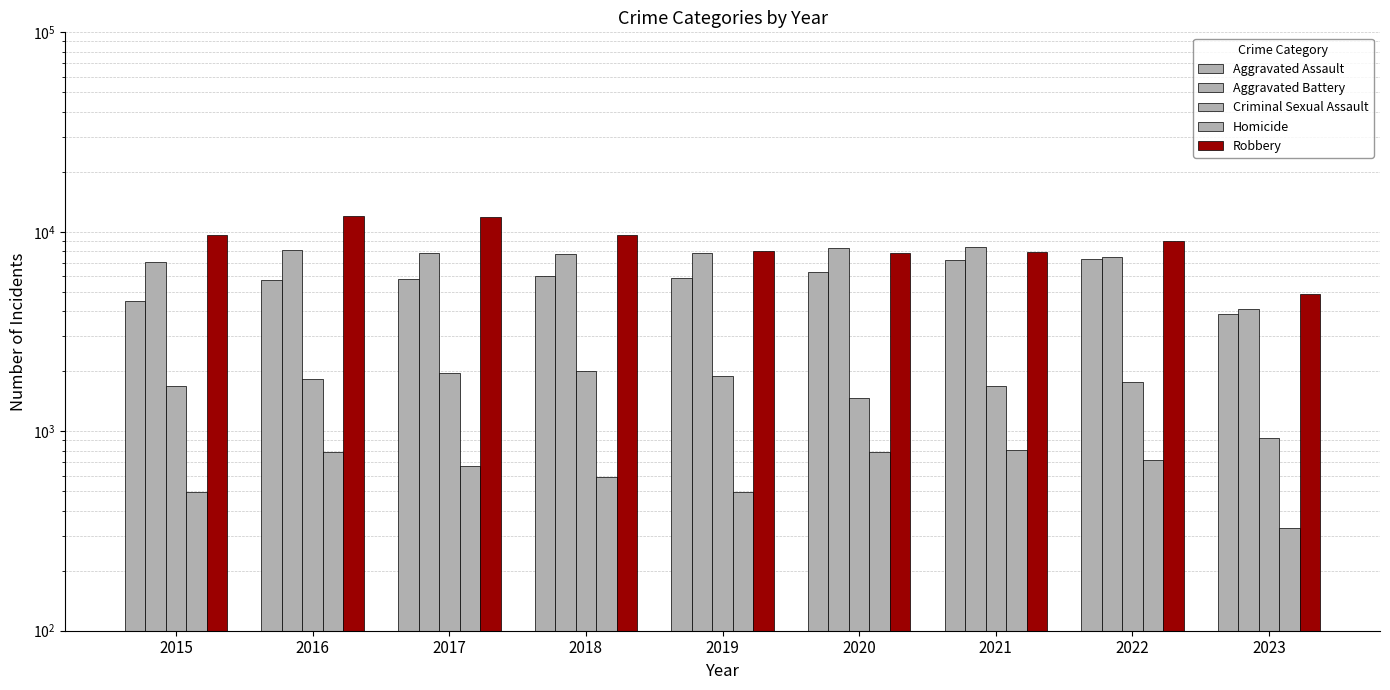

At which label does Robbery reach its minimum?

2023